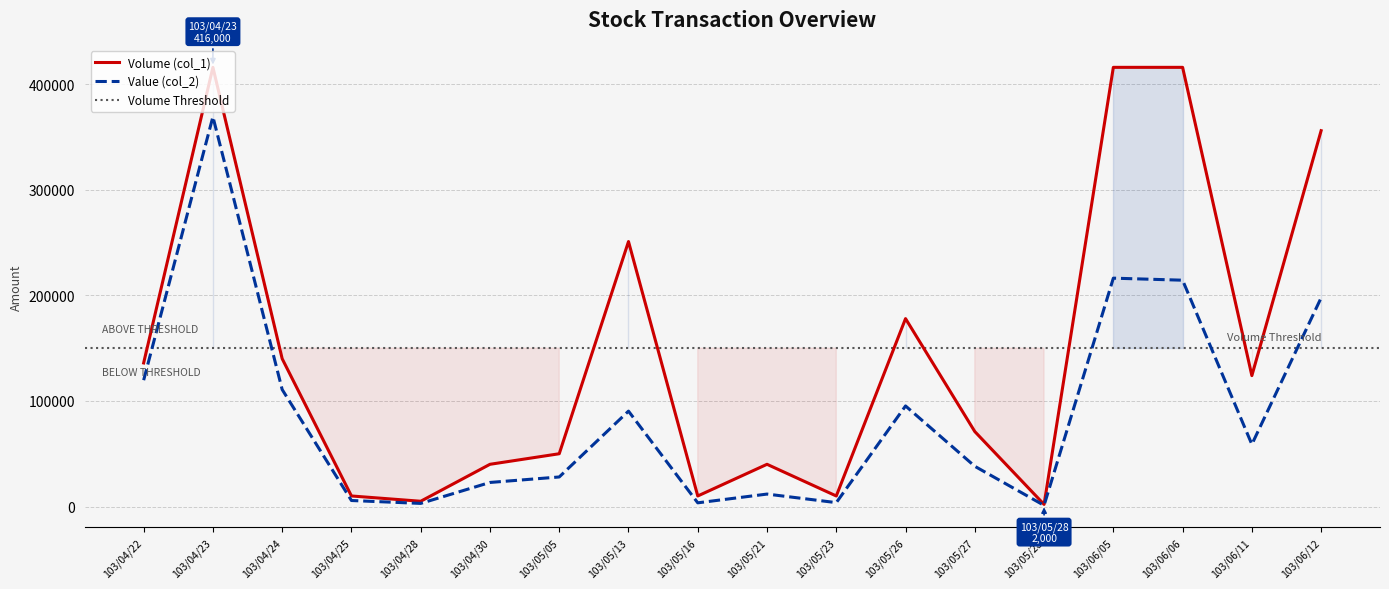

What is the greatest value displayed?

416000